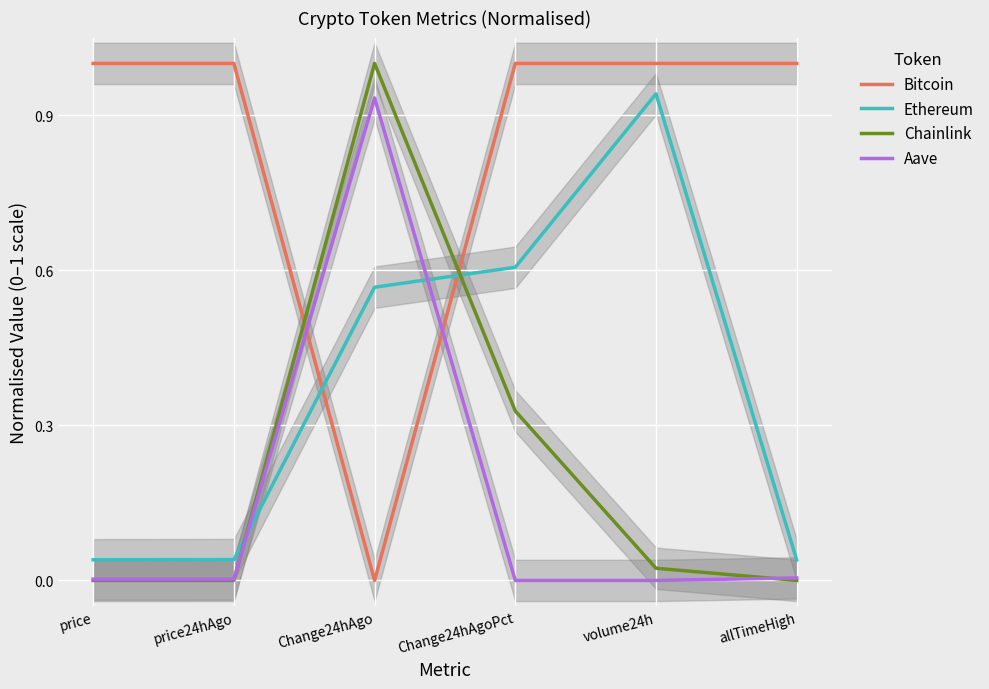

The value of Bitcoin at Change24hAgoPct is 1.0. True or false?

True